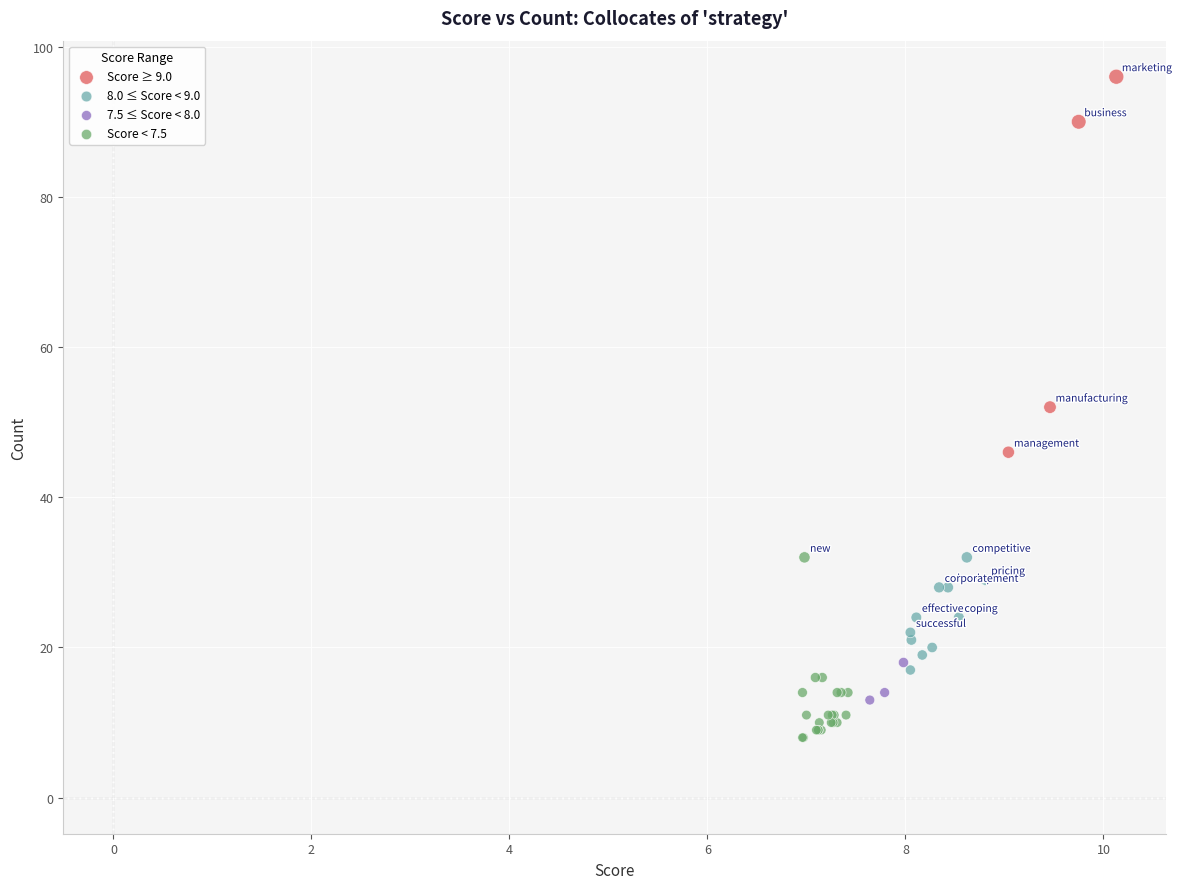

What are all the series names shown in the legend?

Score ≥ 9.0, 8.0 ≤ Score < 9.0, 7.5 ≤ Score < 8.0, Score < 7.5